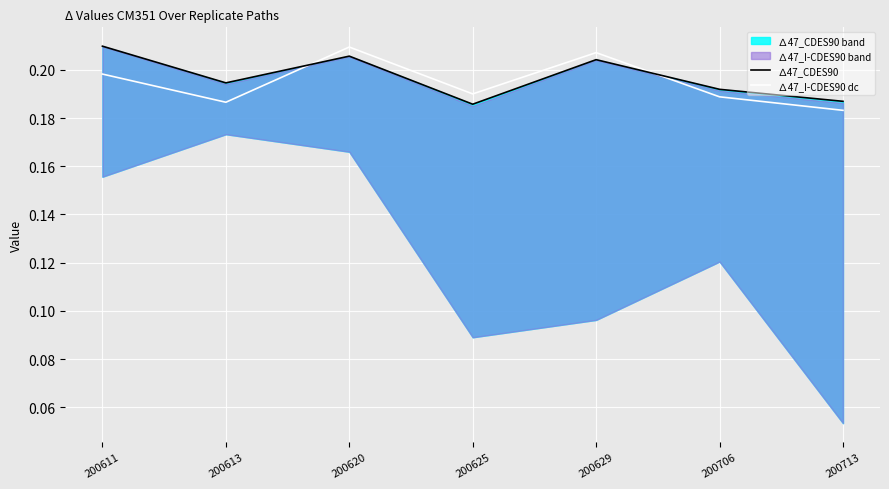

What is the value of the ∆47_CDES90 point at the 6th from the left?

0.2